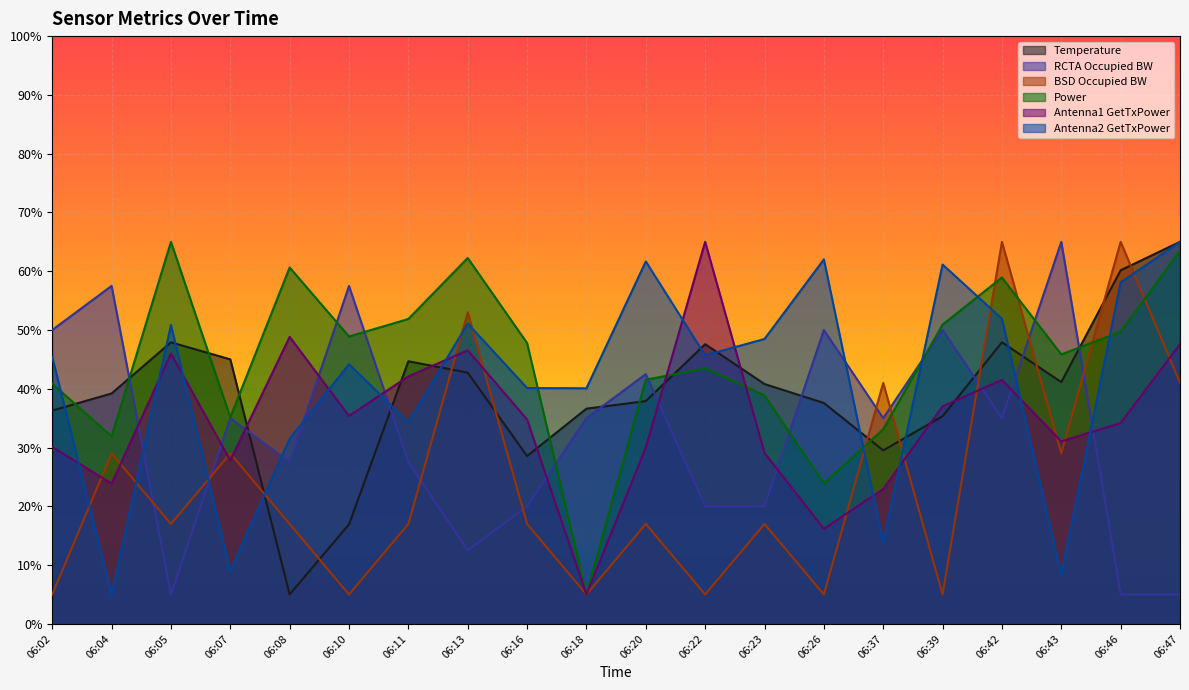

What is the total value across all series at 06:07?

181.0